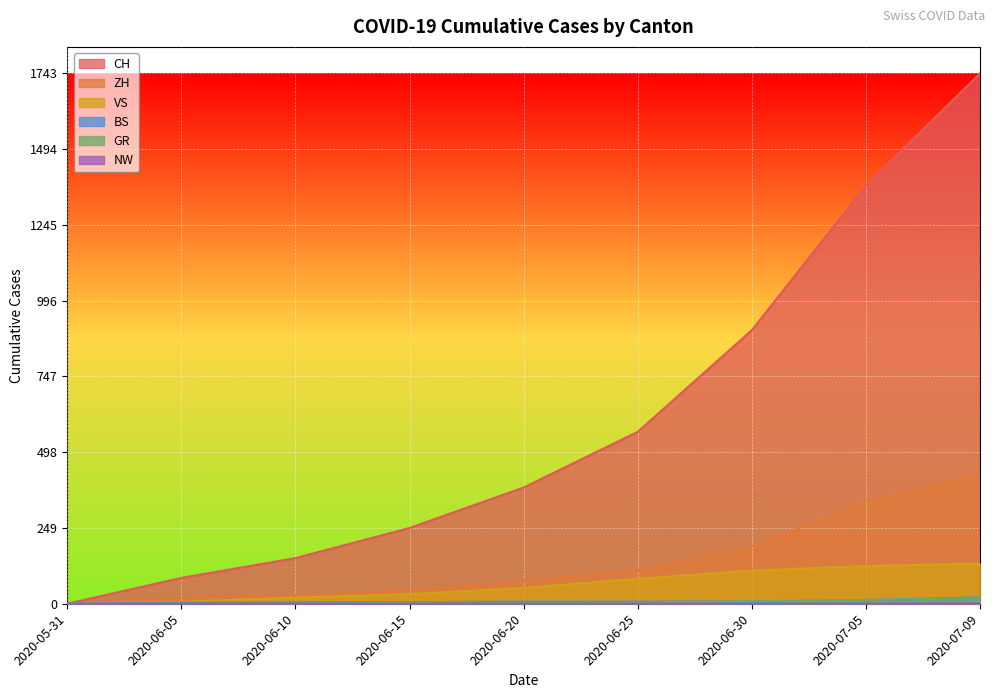

Which has a higher value, 2020-06-25 or 2020-07-05?

2020-07-05